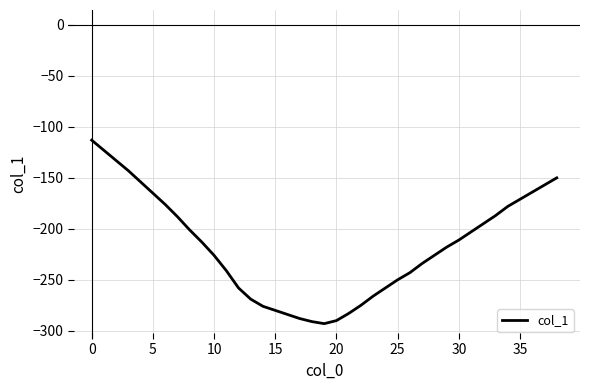

Does the chart have visible grid lines?

Yes